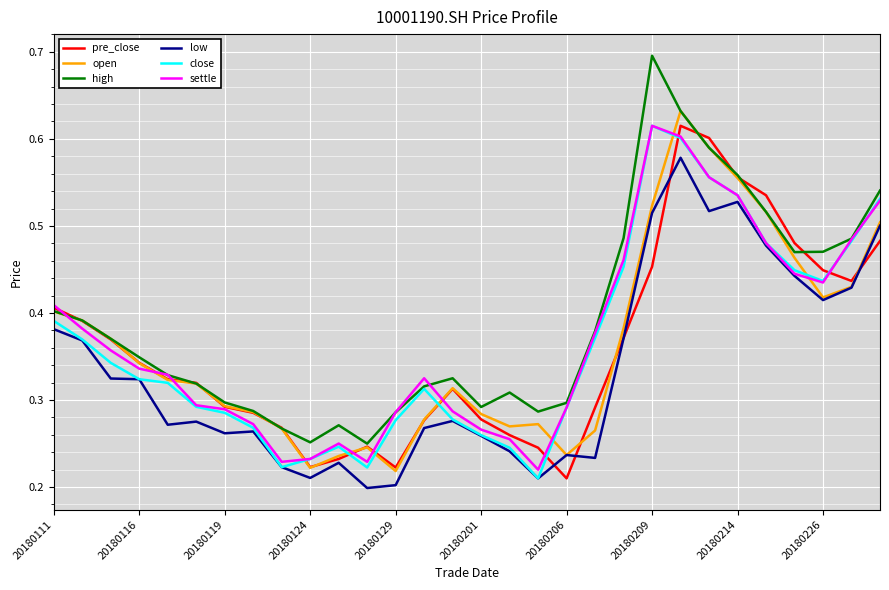

Which series has the widest spread of values?

high